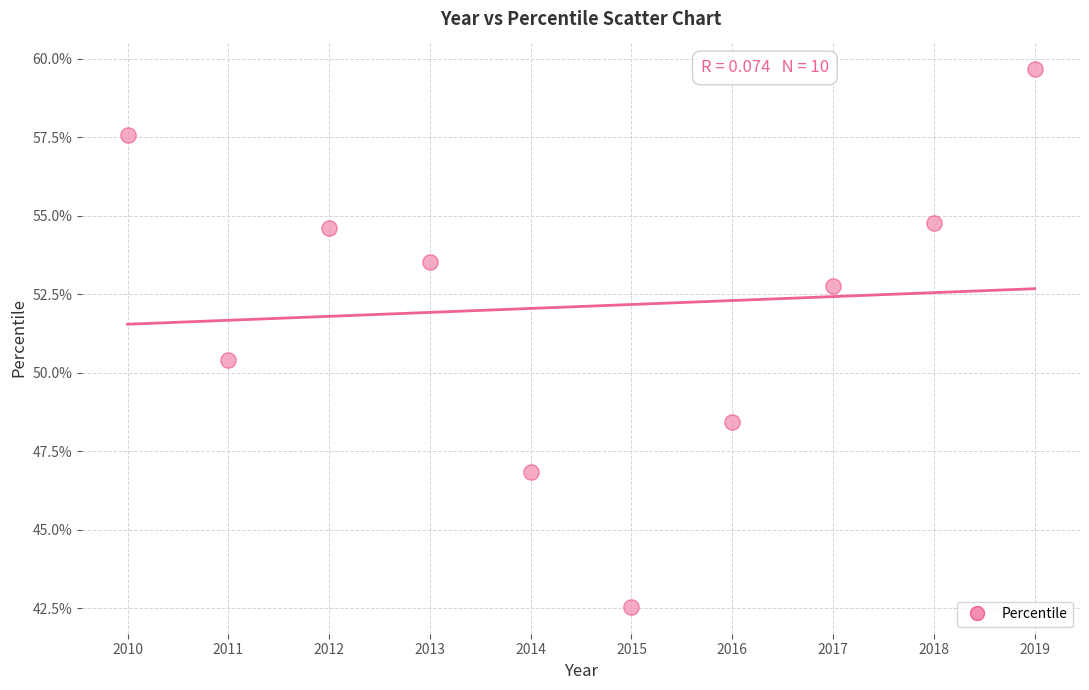

What is the range of X values (max minus min)?

9.0